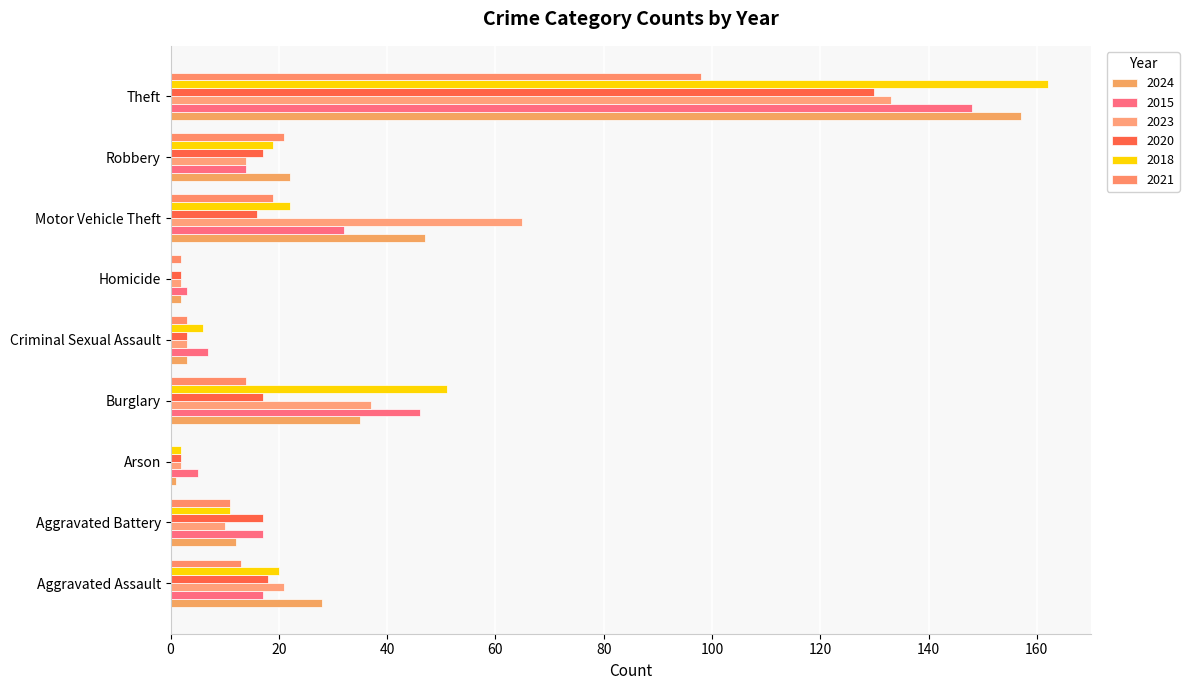

The value of 2015 at Theft is 148. True or false?

True